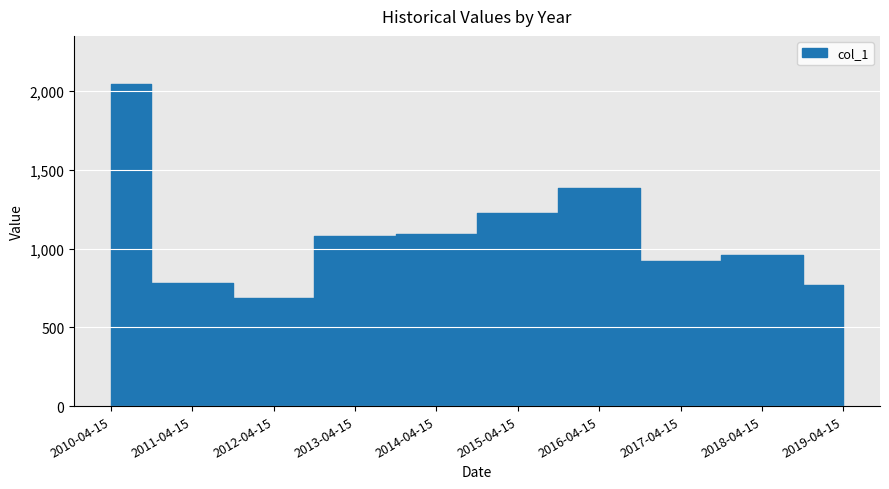

Reading left to right, what are all the values shown in this chart?

2043.3	783.9	687.5	1081.6	1091.8	1226.2	1384.0	923.2	962.0	768.9